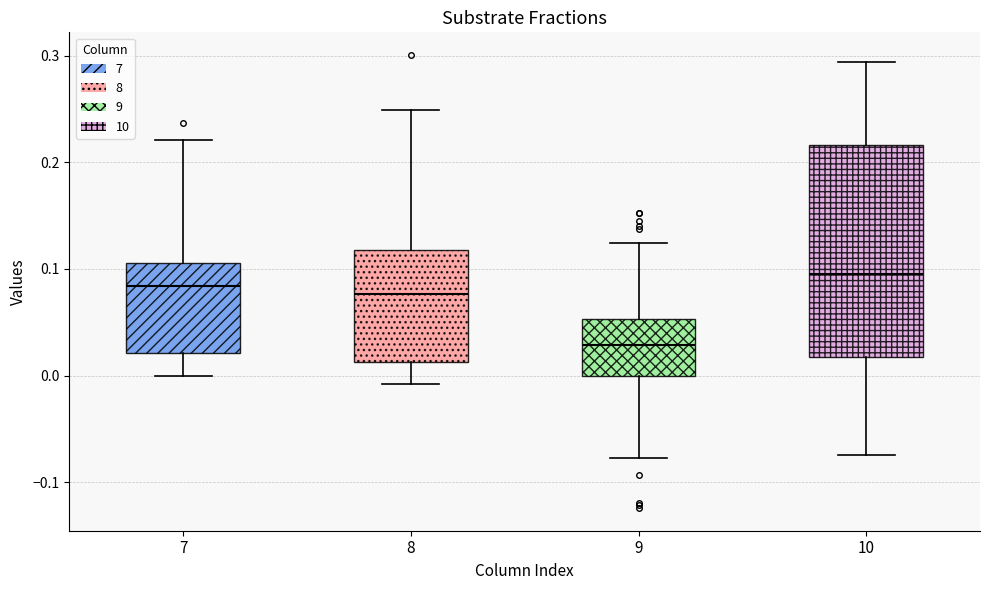

Reading left to right, transcribe this box plot: for each box, give where its median line is, the range the box spans, and where its two whiskers end, as read against the y-axis. The values are not printed on the chart, so give them approximately, as read against the axis.

7: median 0.08, box 0.02 to 0.11, whiskers 0.00 to 0.22
8: median 0.08, box 0.01 to 0.12, whiskers -0.01 to 0.25
9: median 0.03, box 0.00 to 0.05, whiskers -0.08 to 0.12
10: median 0.10, box 0.02 to 0.22, whiskers -0.07 to 0.29